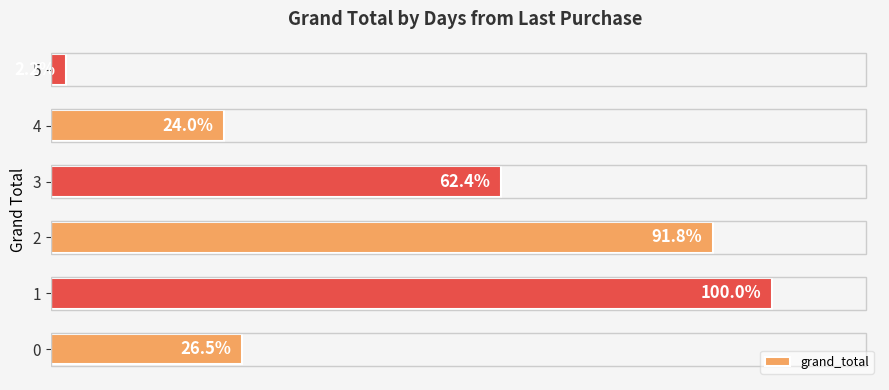

Rank the categories by value from lowest to highest.

5, 4, 0, 3, 2, 1